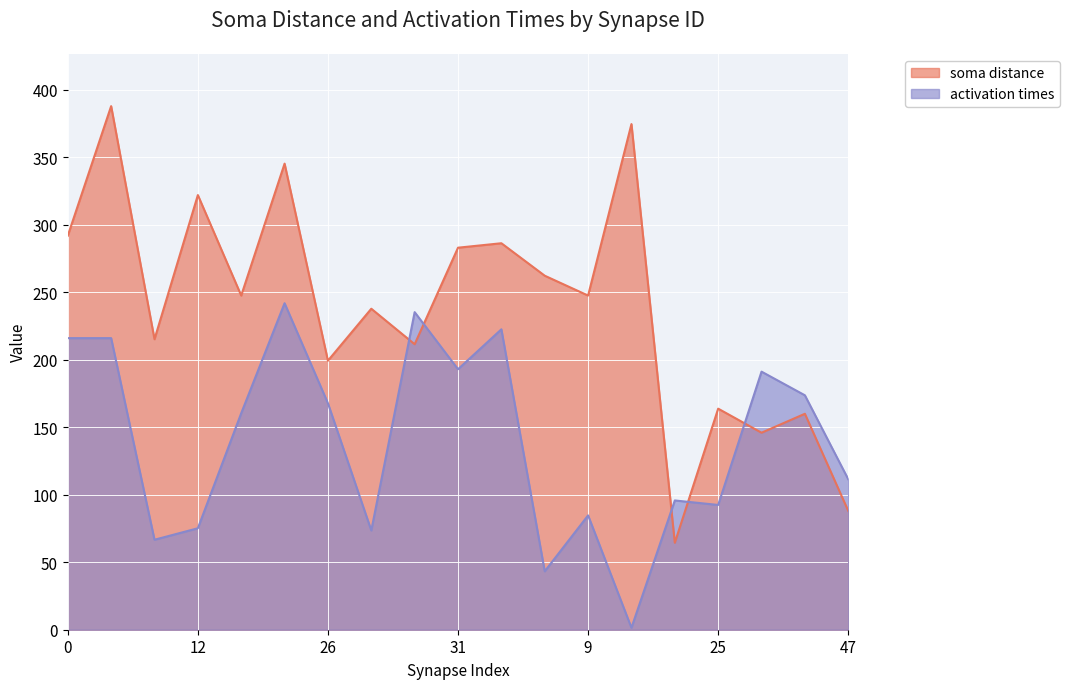

Count the number of categories in the chart.

19